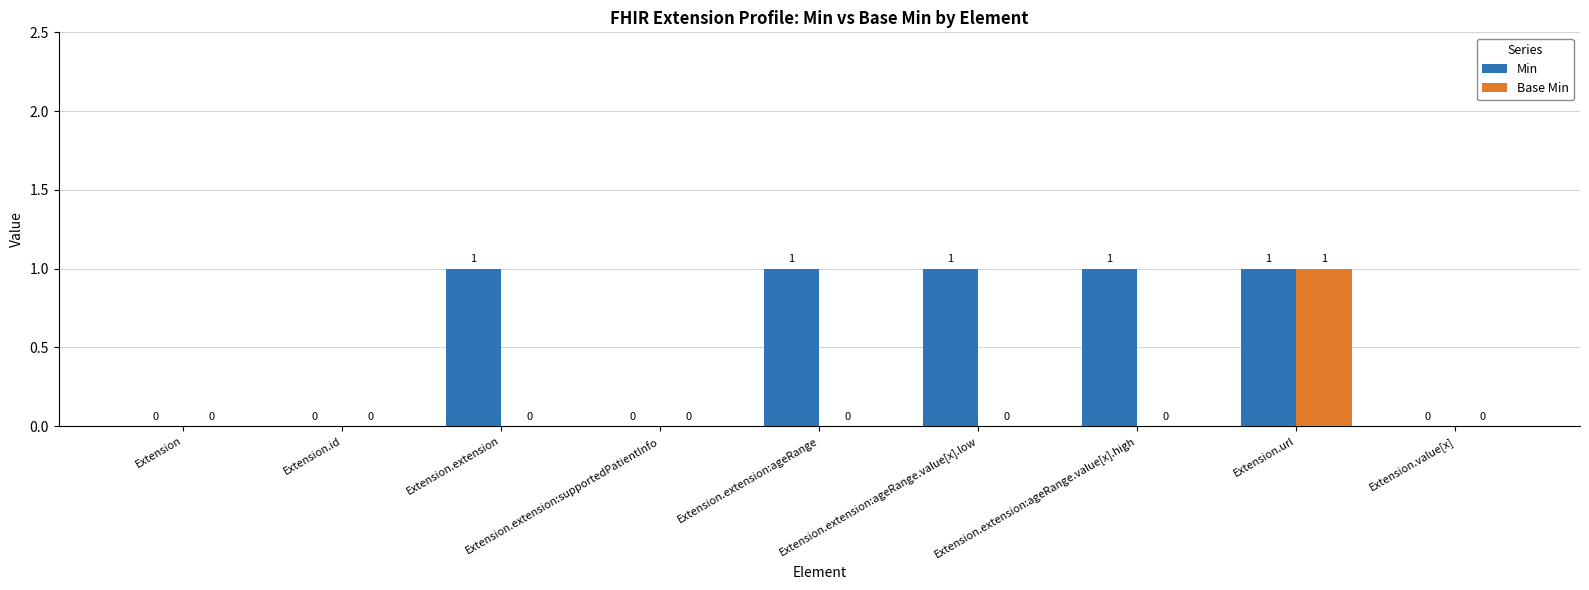

The Base Min series shows 0 at Extension.value[x]. True or false?

True